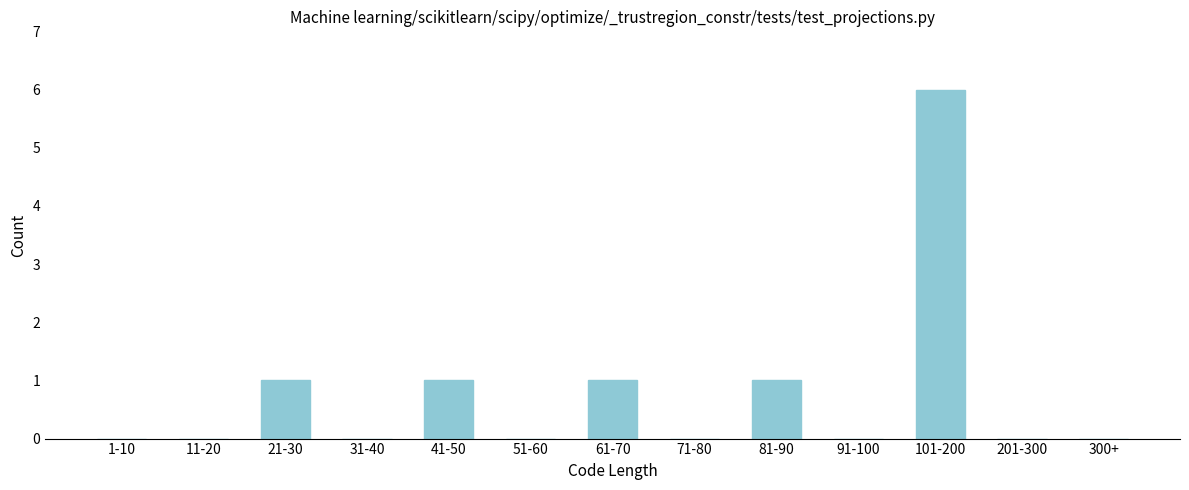

Reading left to right, transcribe all the data shown in this chart.

1-10=0	11-20=0	21-30=1	31-40=0	41-50=1	51-60=0	61-70=1	71-80=0	81-90=1	91-100=0	101-200=6	201-300=0	300+=0